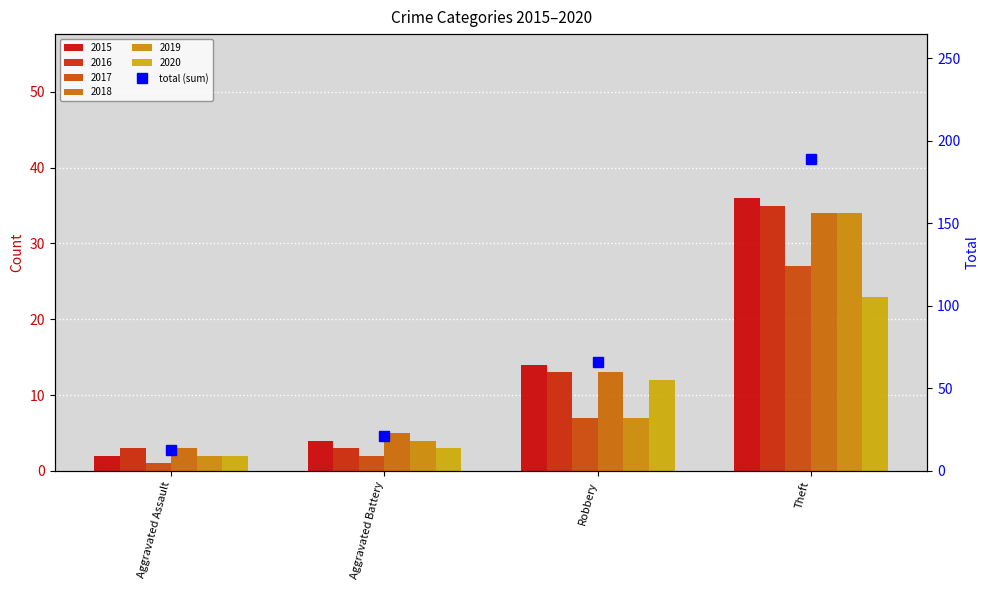

Is it true that the value at Robbery is 66?

True